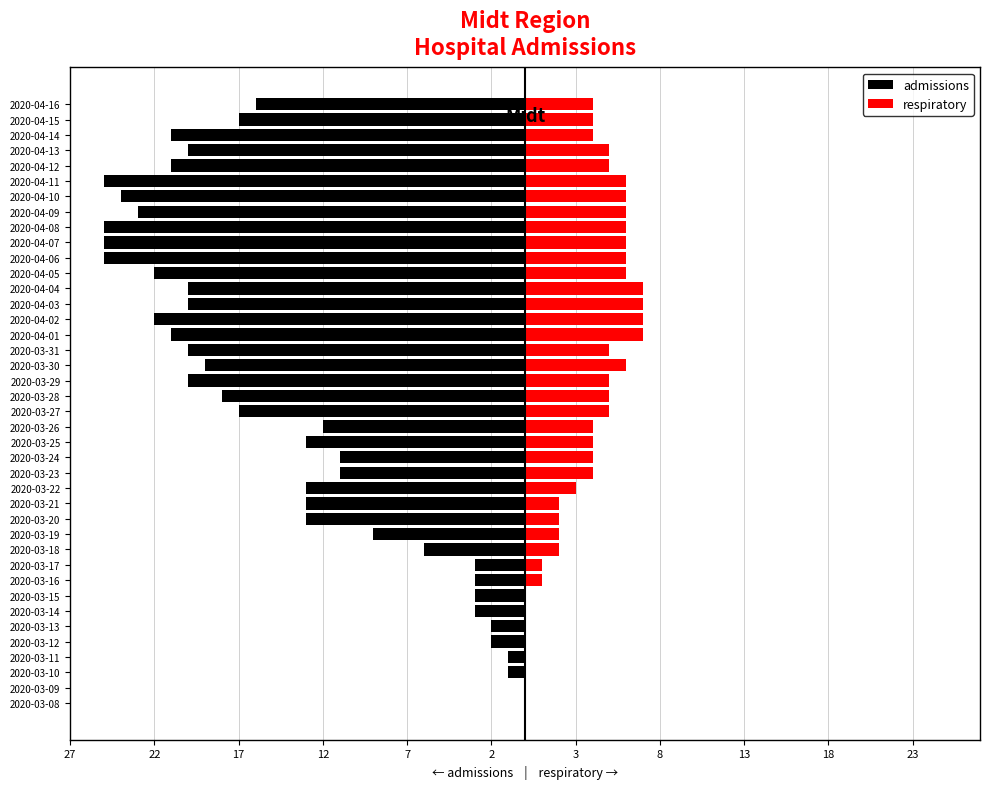

How many positive values does the respiratory series have?

32